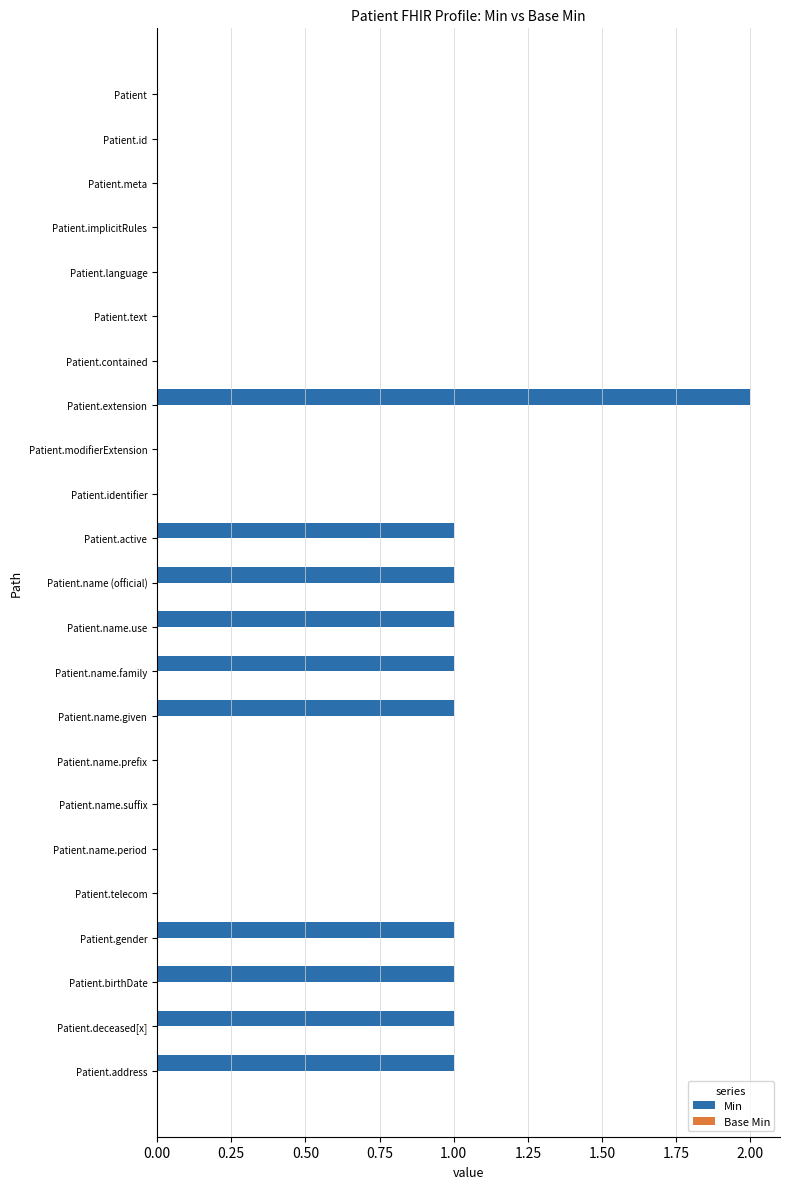

True or false: the data shows 1 at Patient.name.given.

True